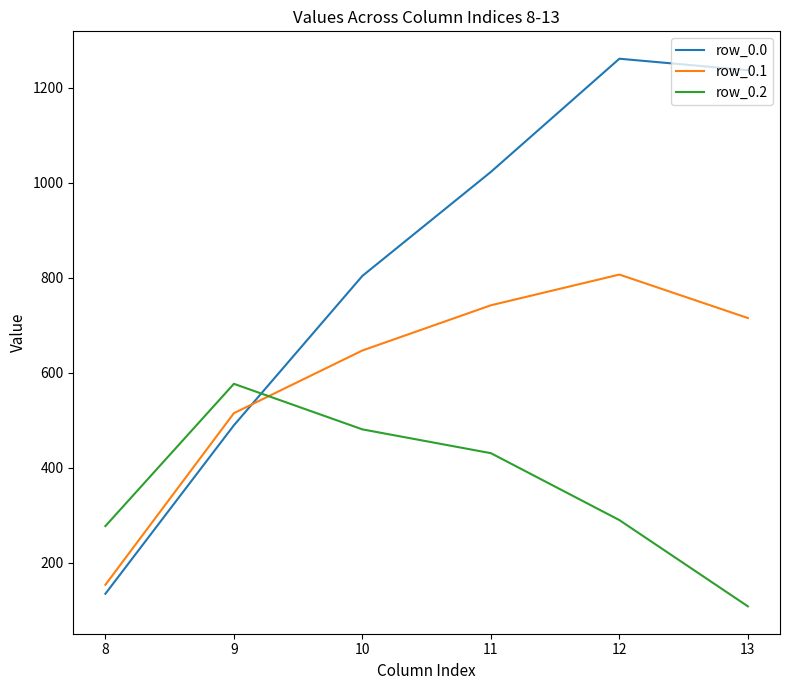

At which category does row_0.1 reach its first local peak?

12